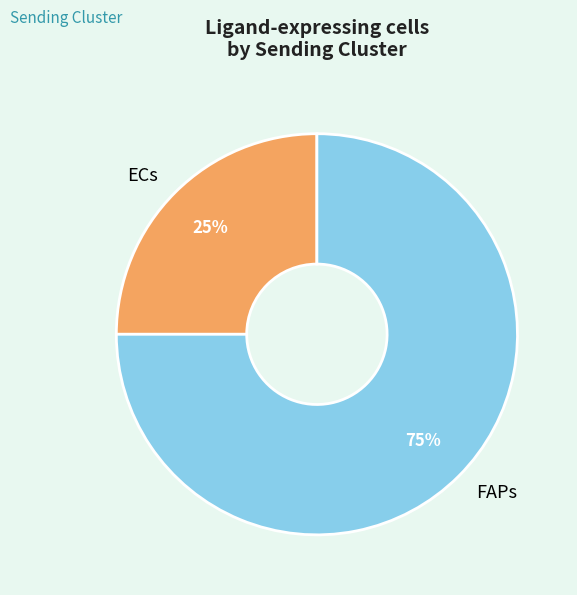

How many slices are in this pie chart?

2